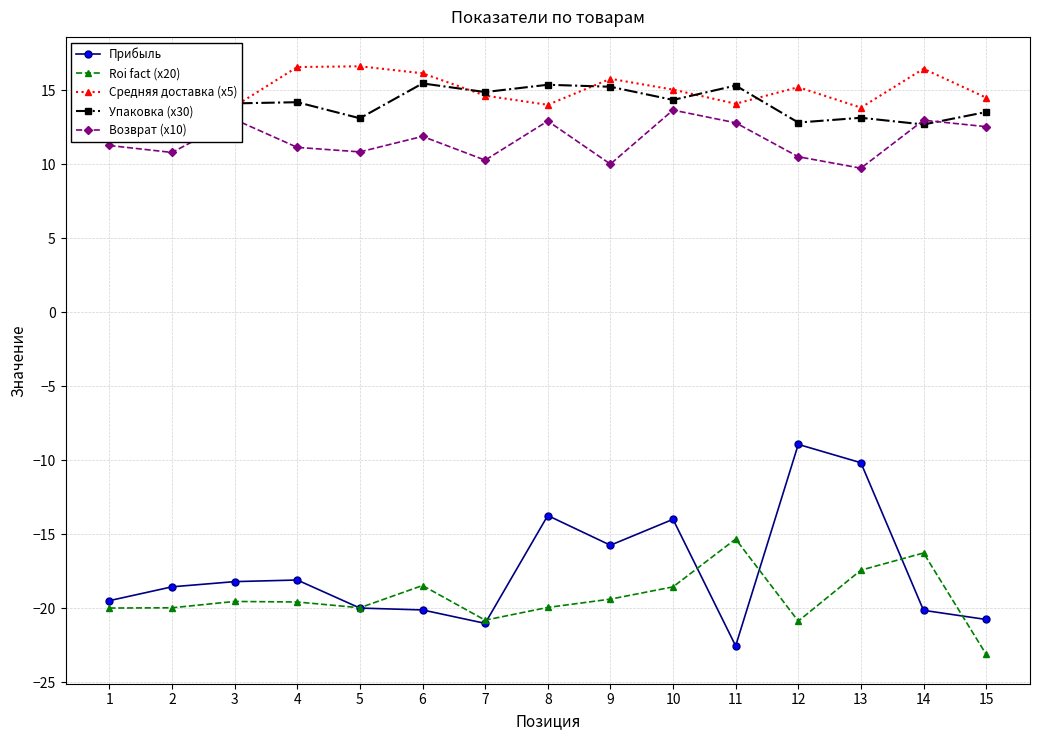

What is the value of the Прибыль point at the 9th from the left?

-15.8